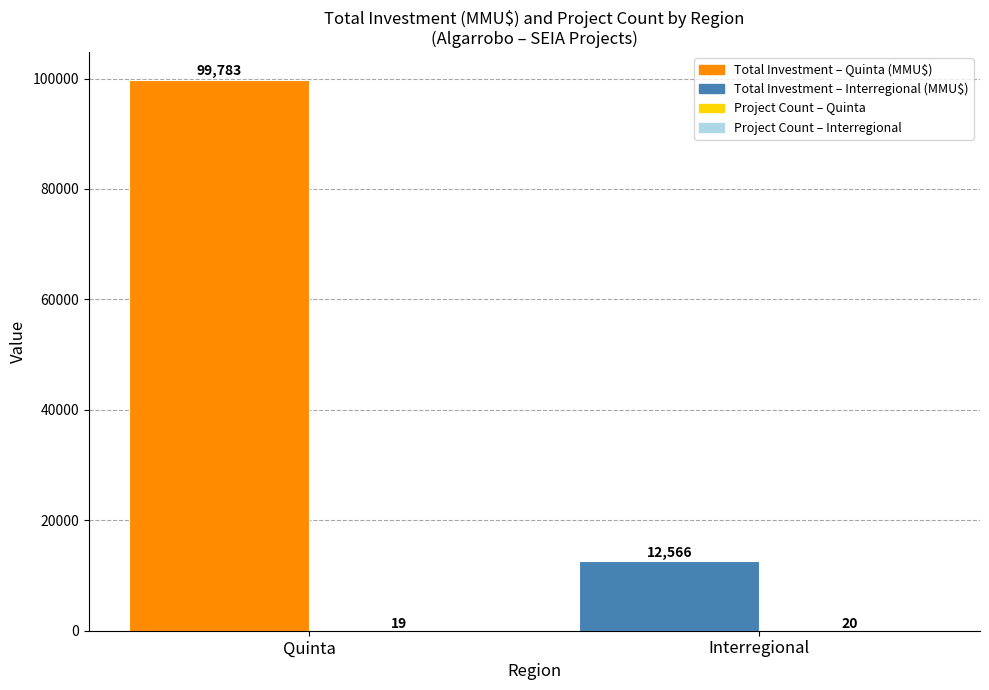

What is the total value across all series at Interregional?

12586